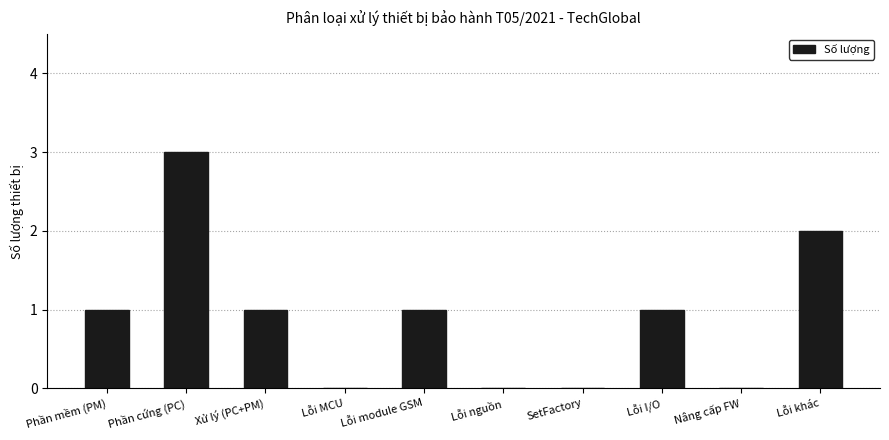

Which category has the highest value across all series?

Phần cứng (PC)